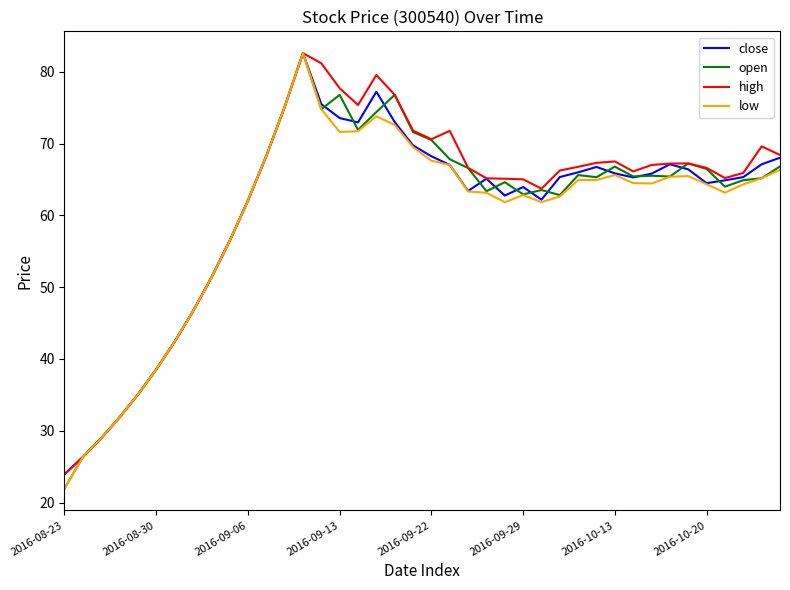

Is this an area chart (filled region under the line)?

No